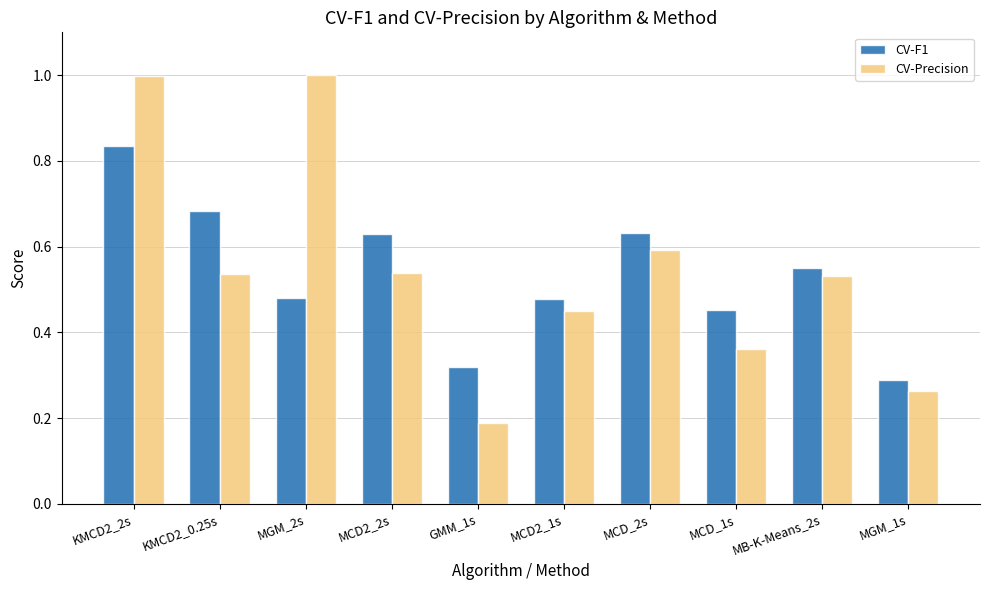

What is the sum of the CV-F1 values at KMCD2_2s and MCD2_1s?

1.3